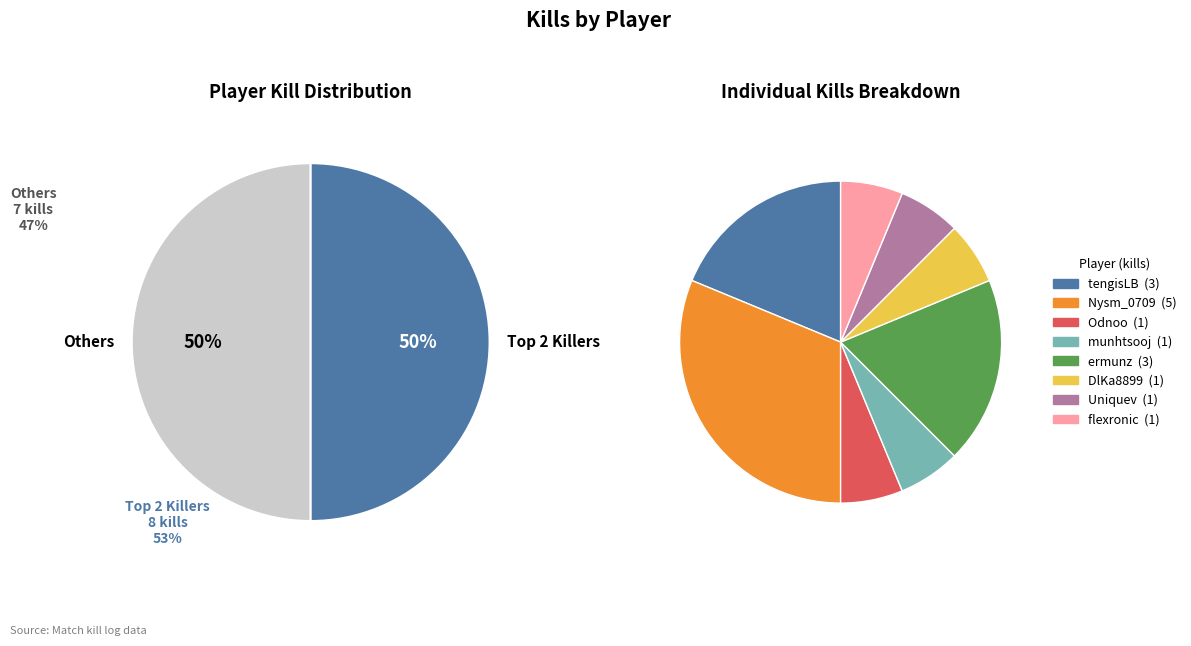

Which slice is the smallest?

Odnoo